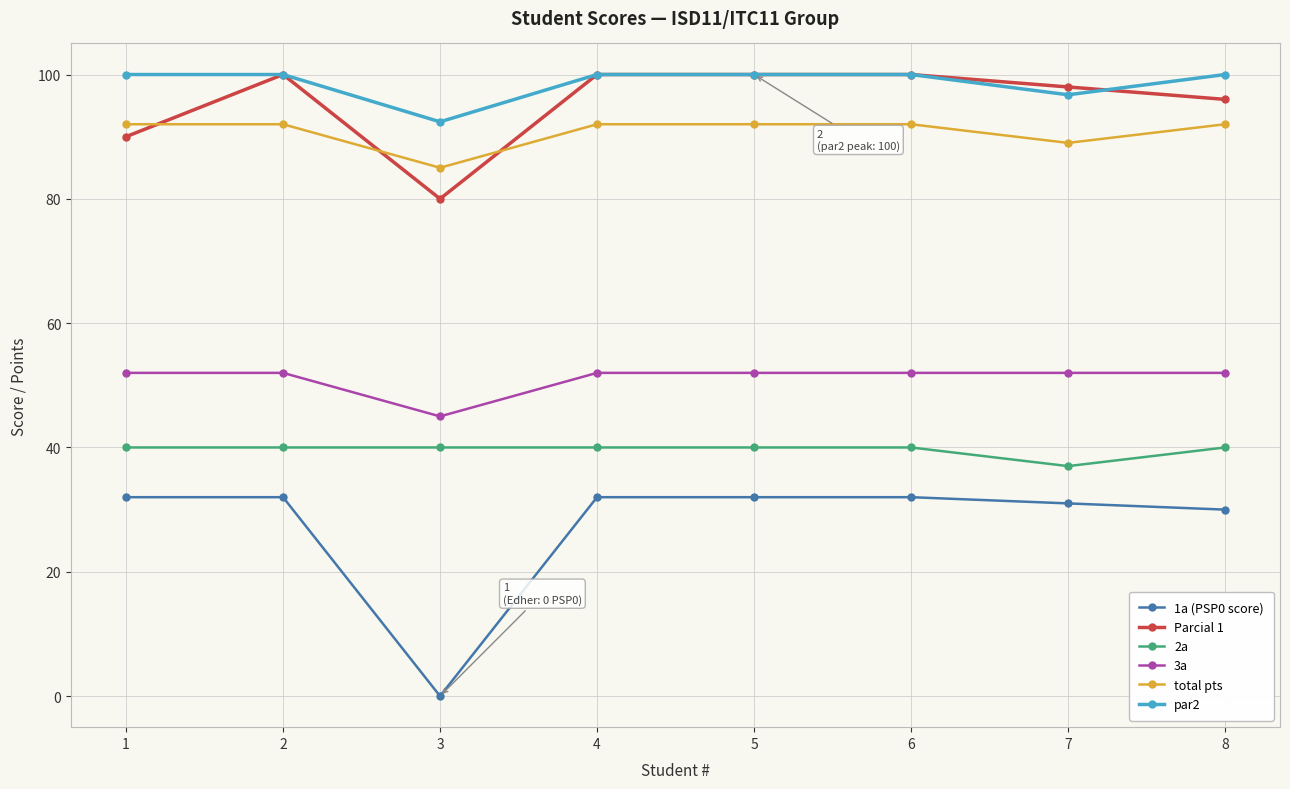

At how many categories does at least one series exceed 19?

8